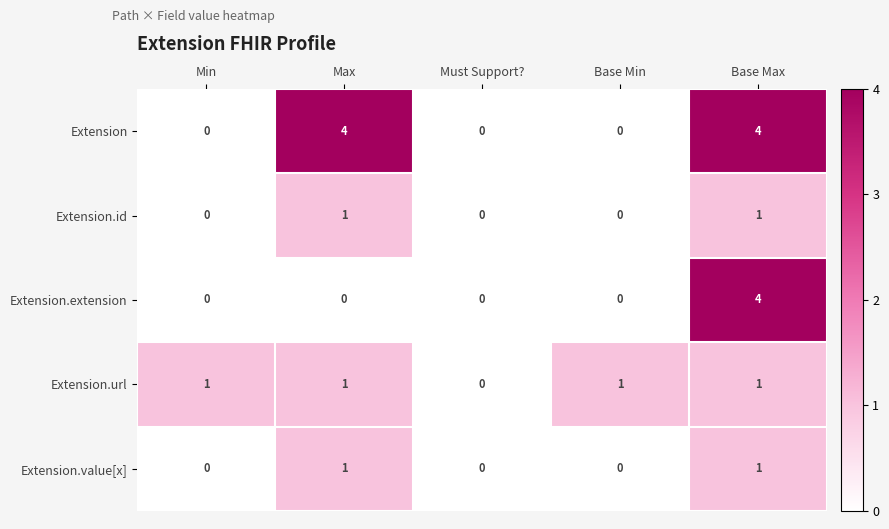

How many data points does each series have?

5